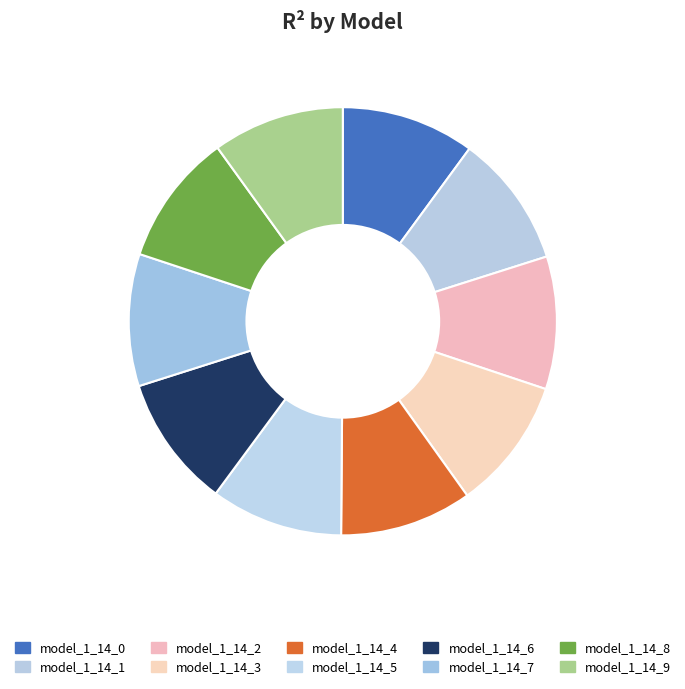

How many segments does this pie chart have?

10